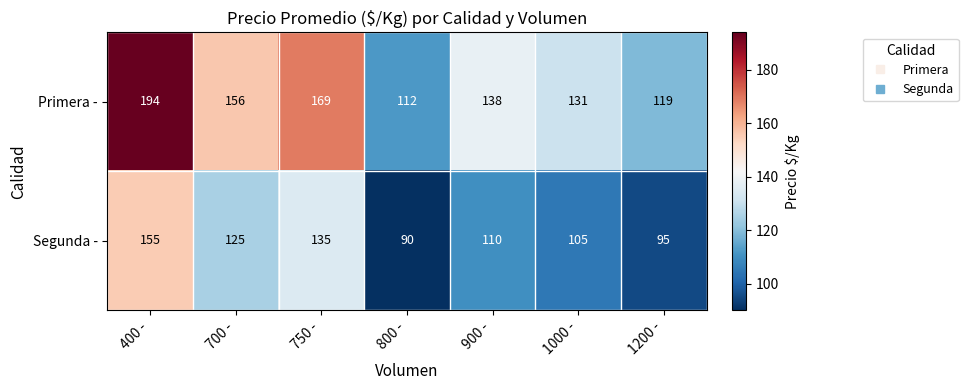

Is it true that Primera - equals 194 at 400 -?

True